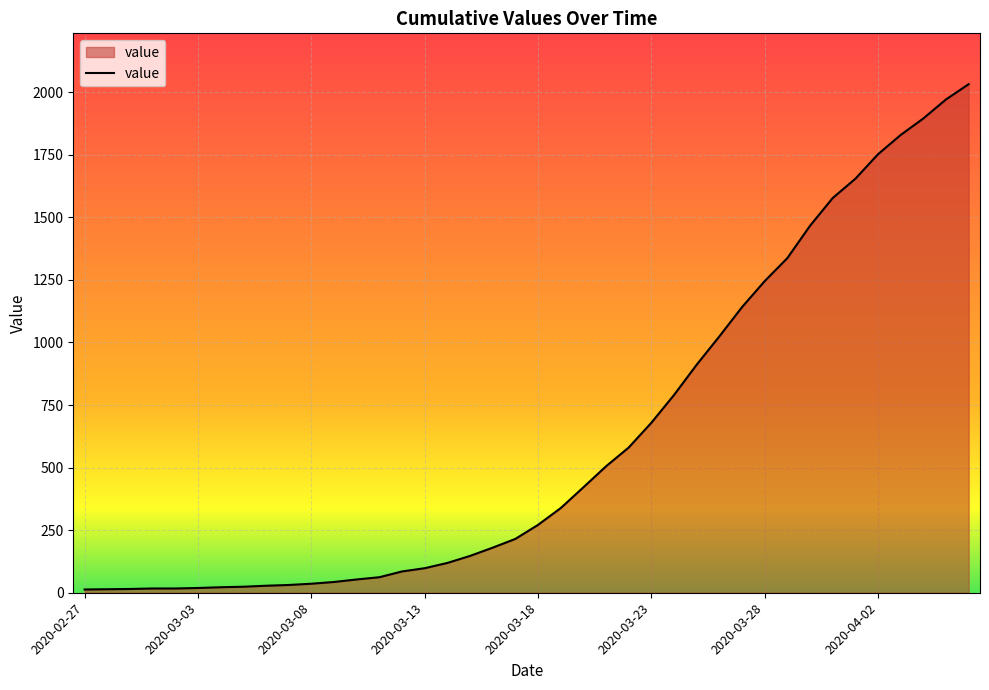

What is the greatest value displayed?

2032